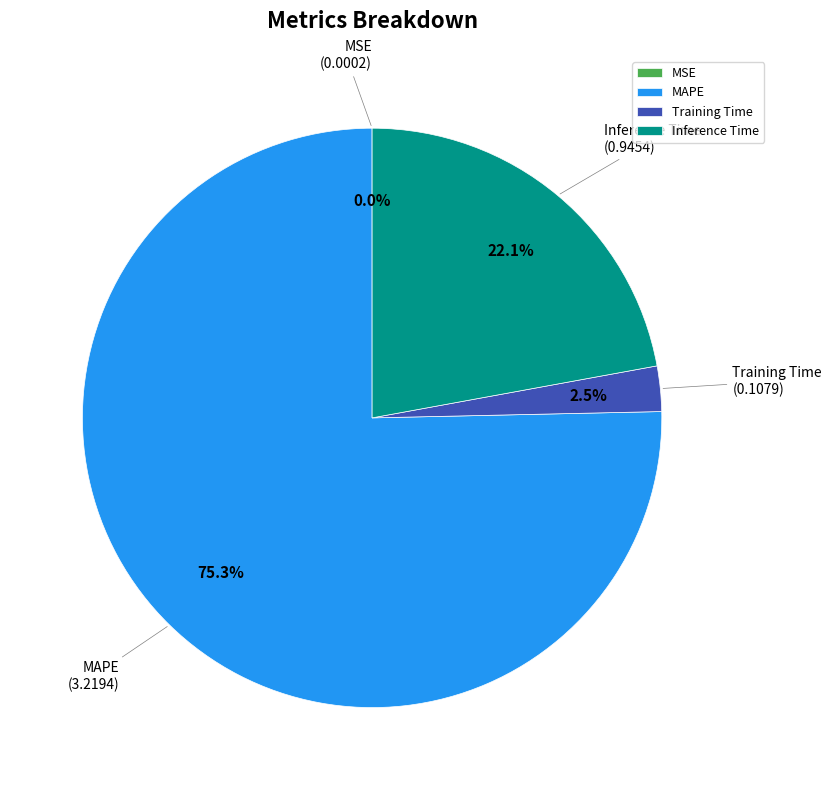

Does any single category account for the majority?

Yes